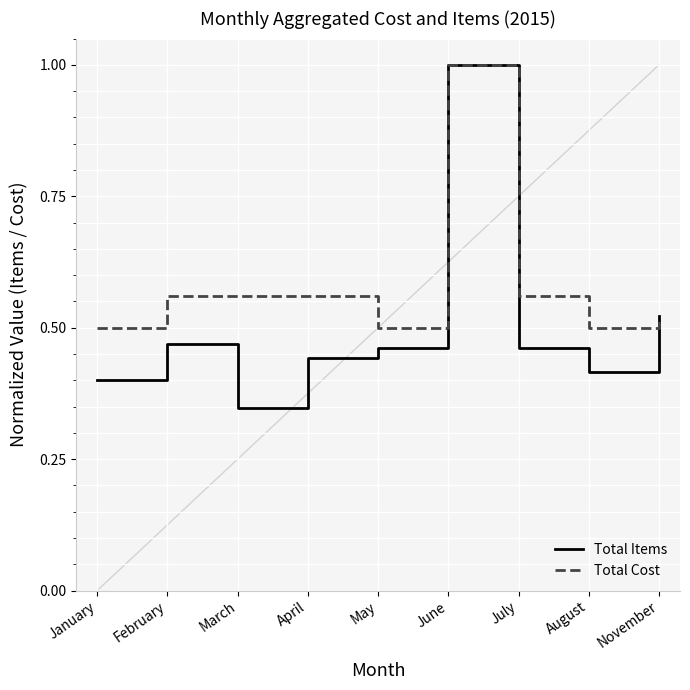

The value of Total Cost at April is 0.8. True or false?

False